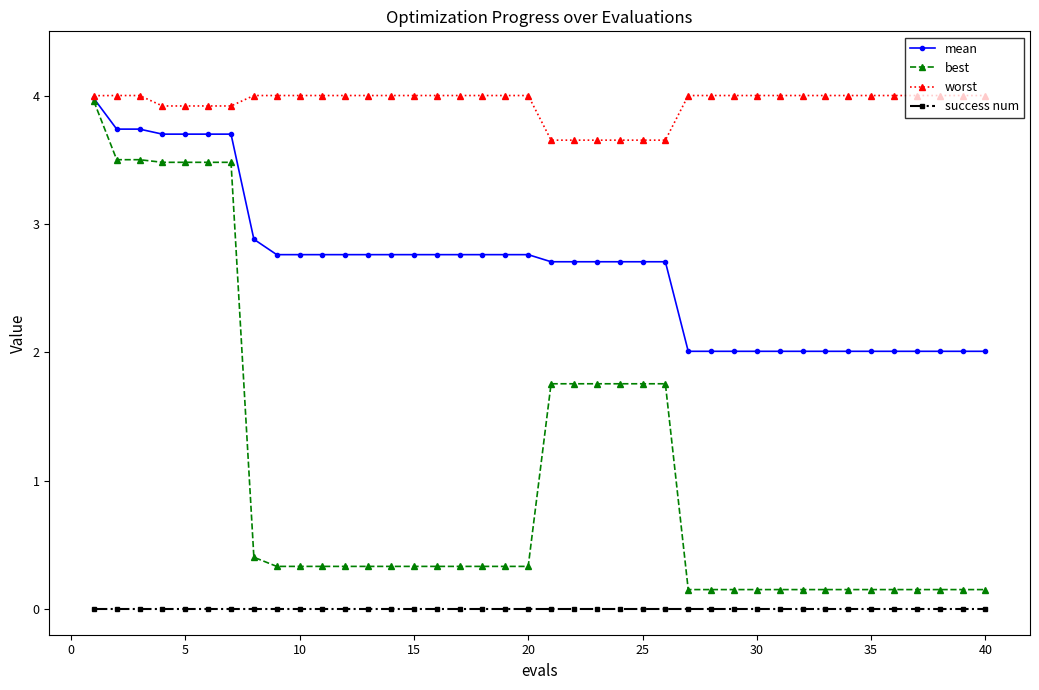

What is the lowest value of the mean series?

2.0